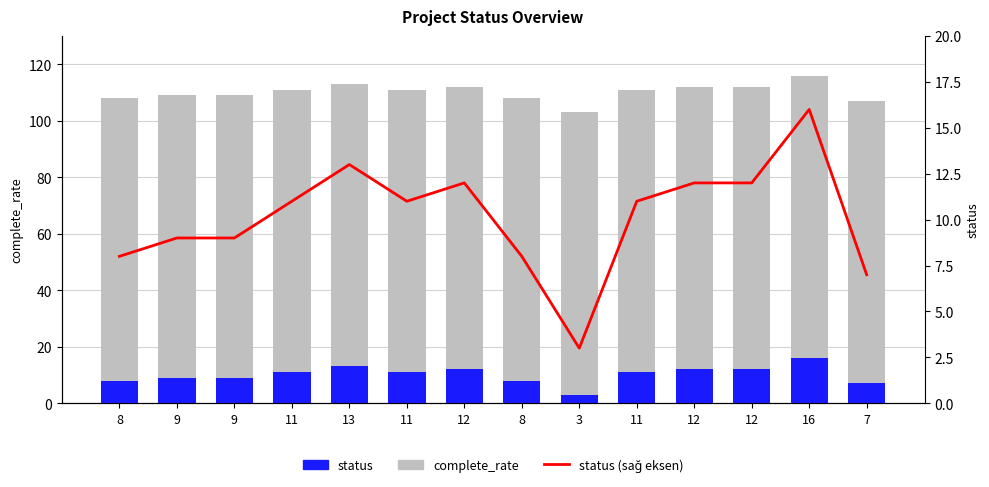

Does the chart contain any negative values?

No